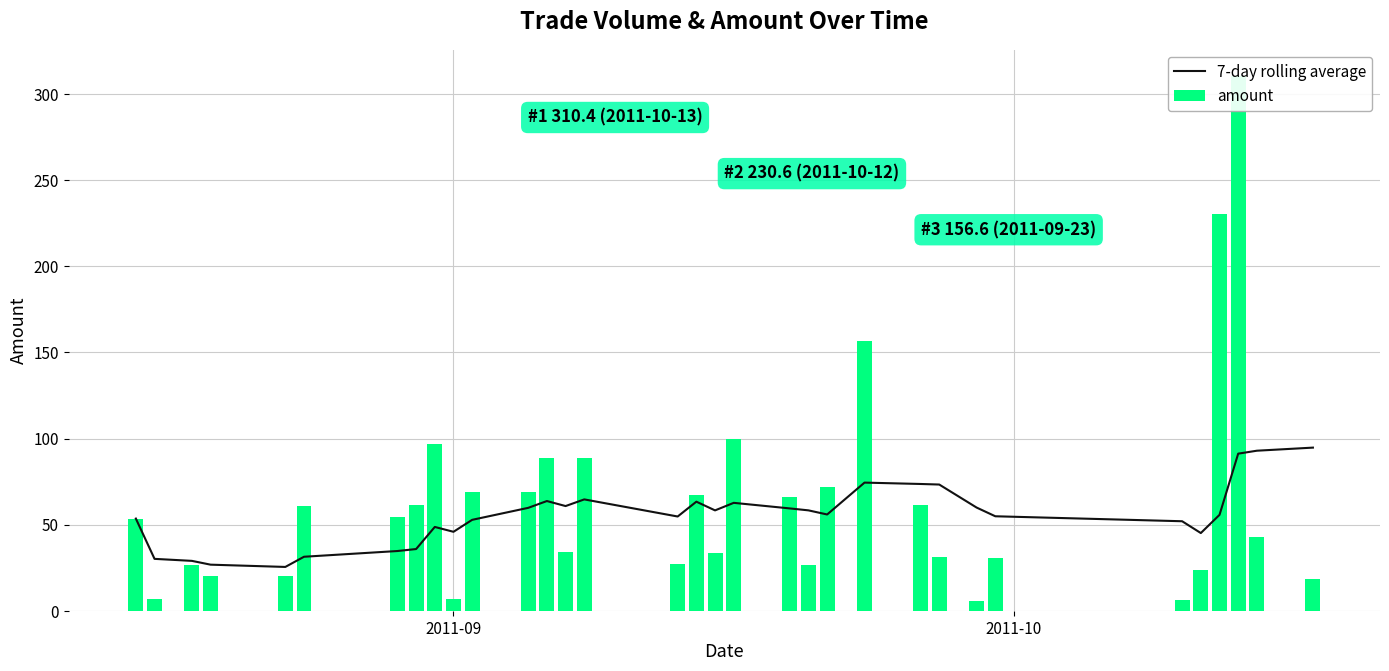

How many values in the amount series are below 53?

16